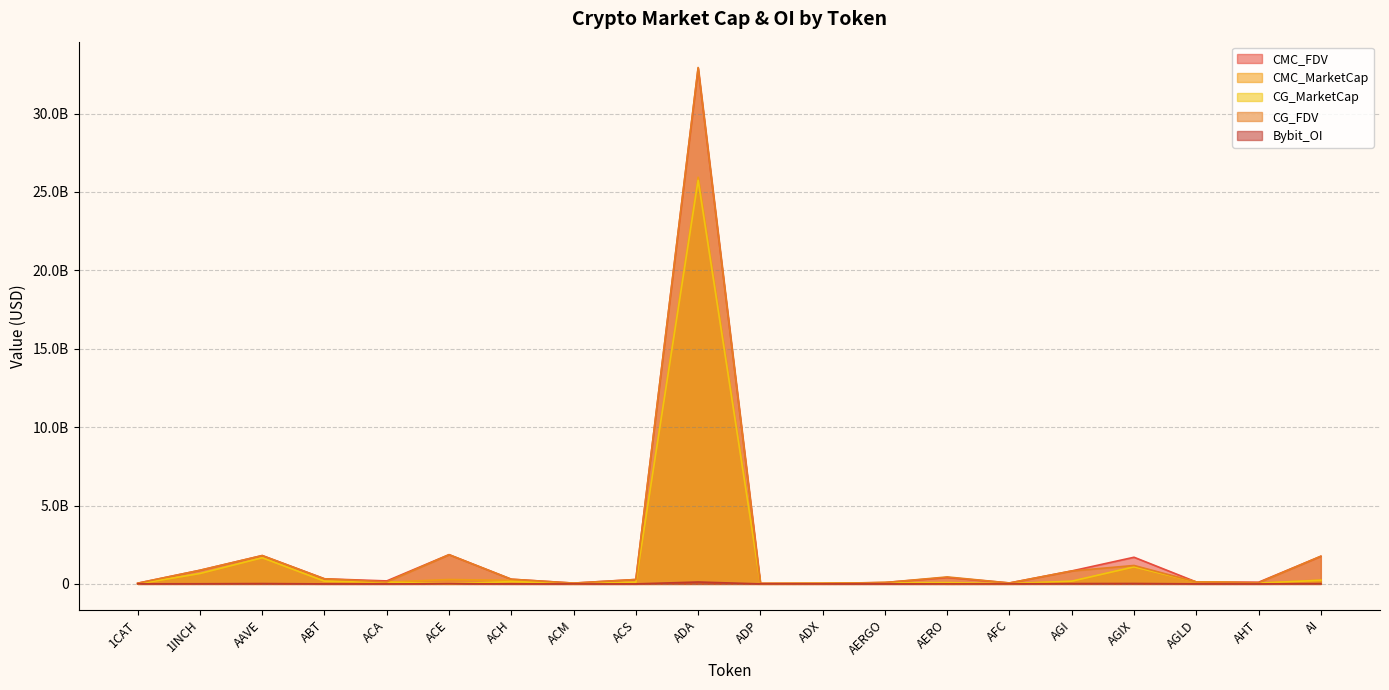

Which series ends up on top after the final intersection of CMC_MarketCap and CG_FDV?

CG_FDV